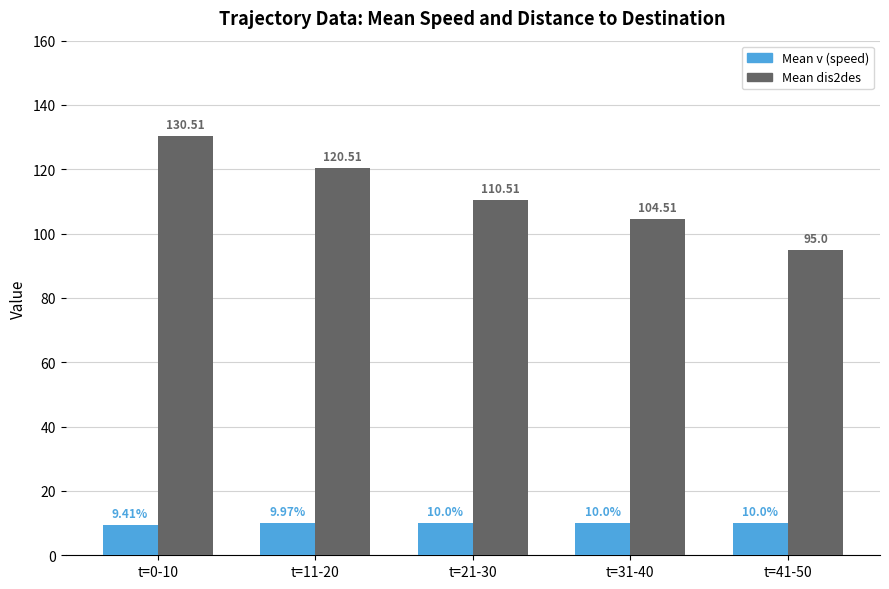

What is the difference between the second highest and second lowest values in the Mean dis2des series?

16.0